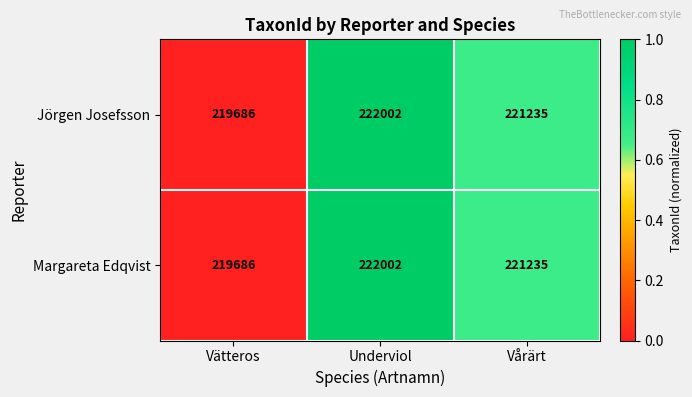

How many data points does each series have?

3